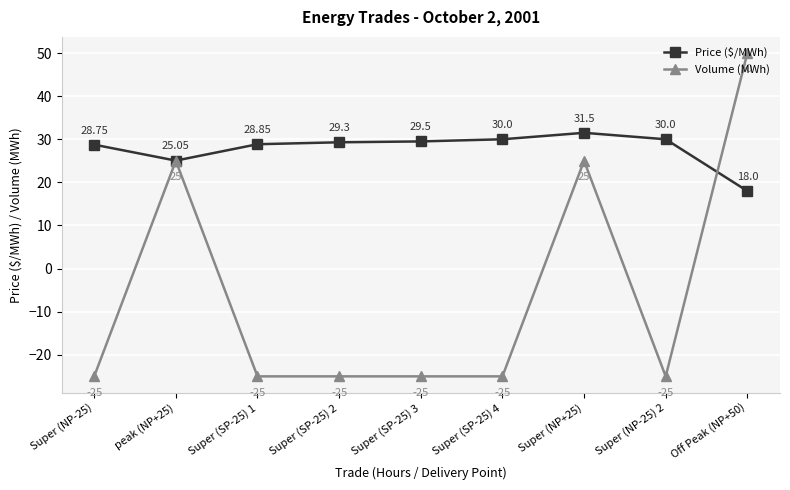

What is the sum of the Volume (MWh) values at Super (SP-25) 1 and Super (SP-25) 4?

-50.0